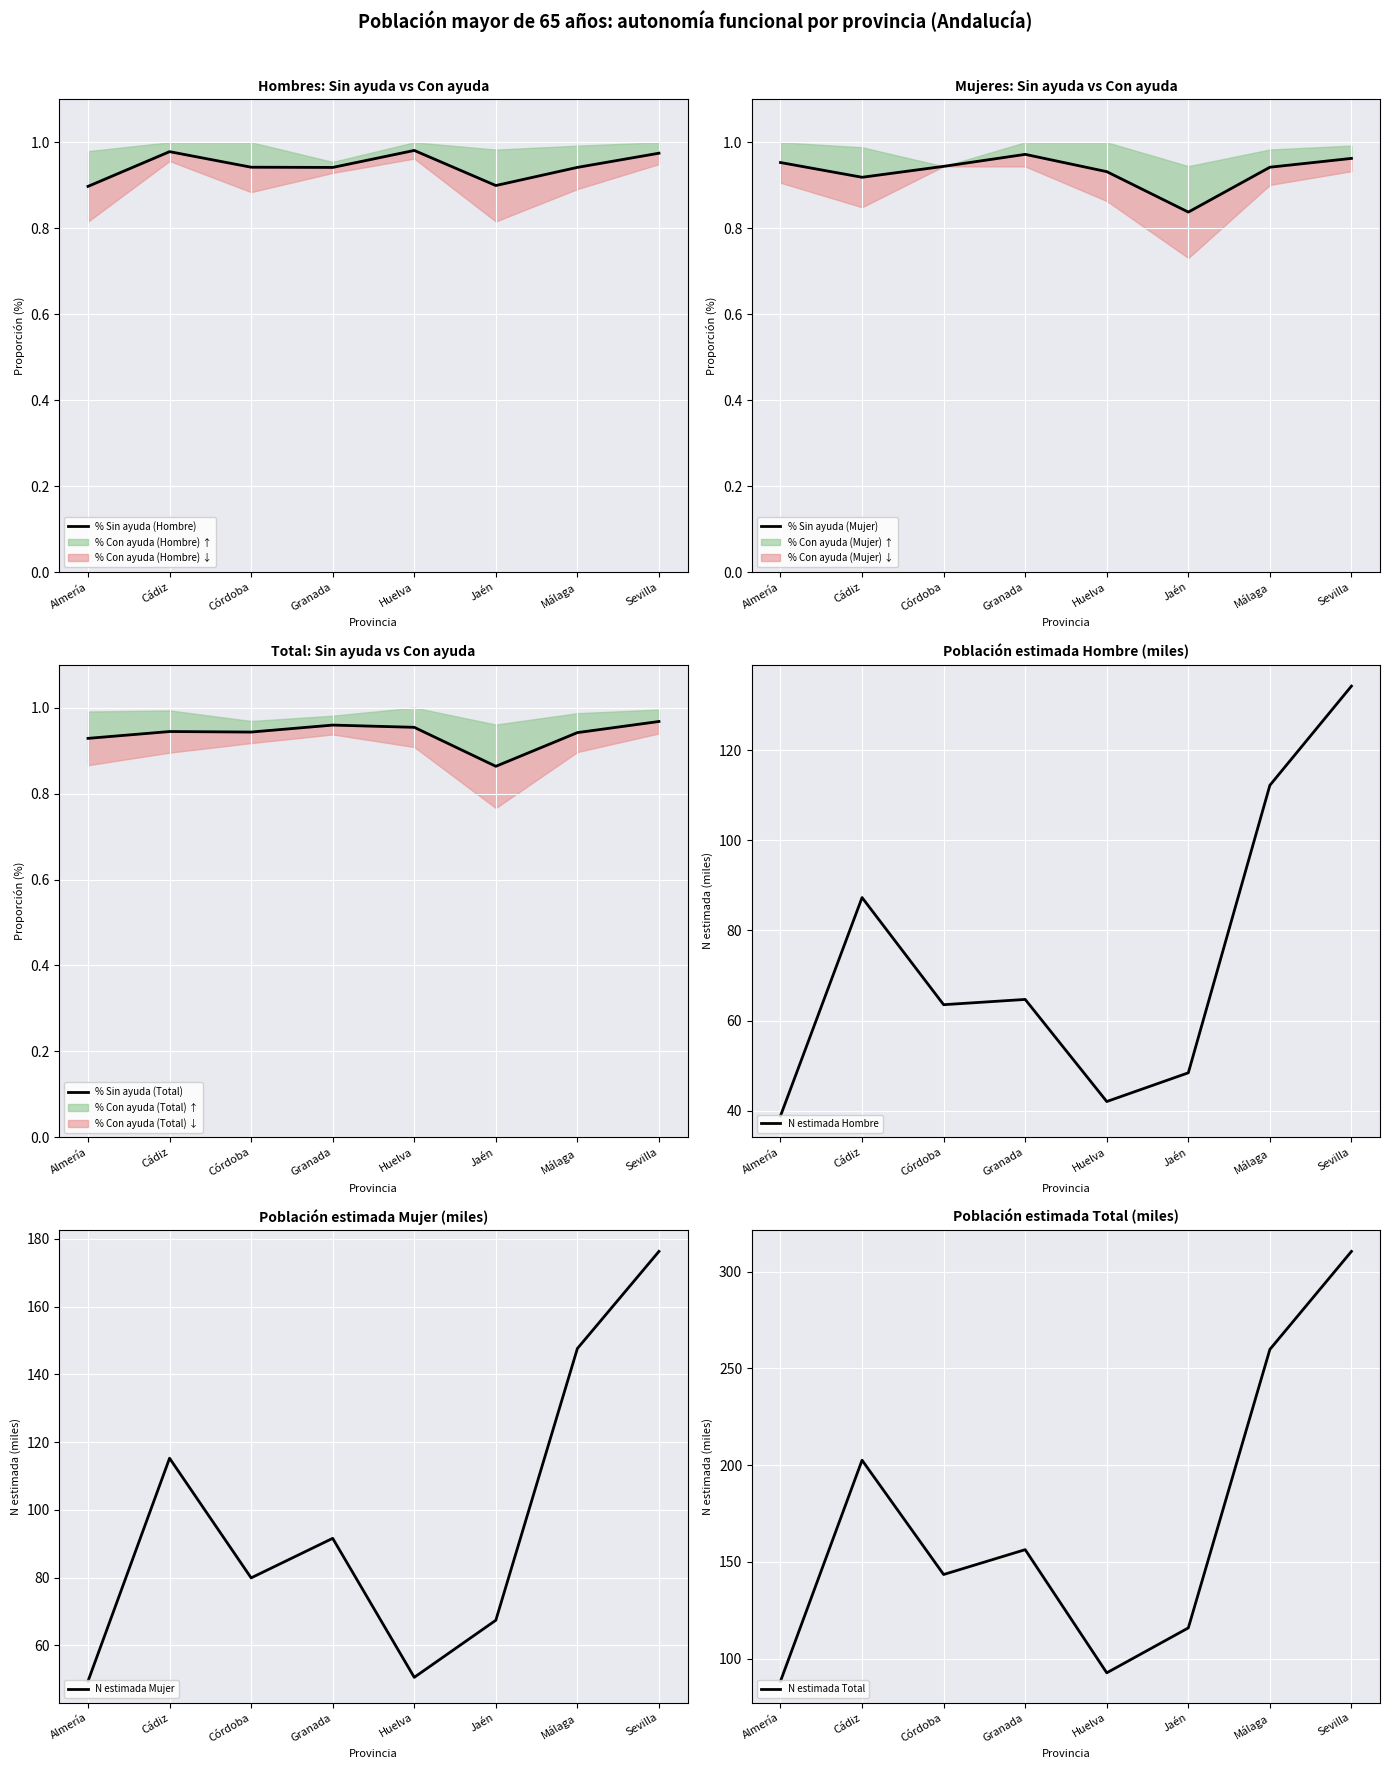

Which series has the widest spread of values?

N estimada Total